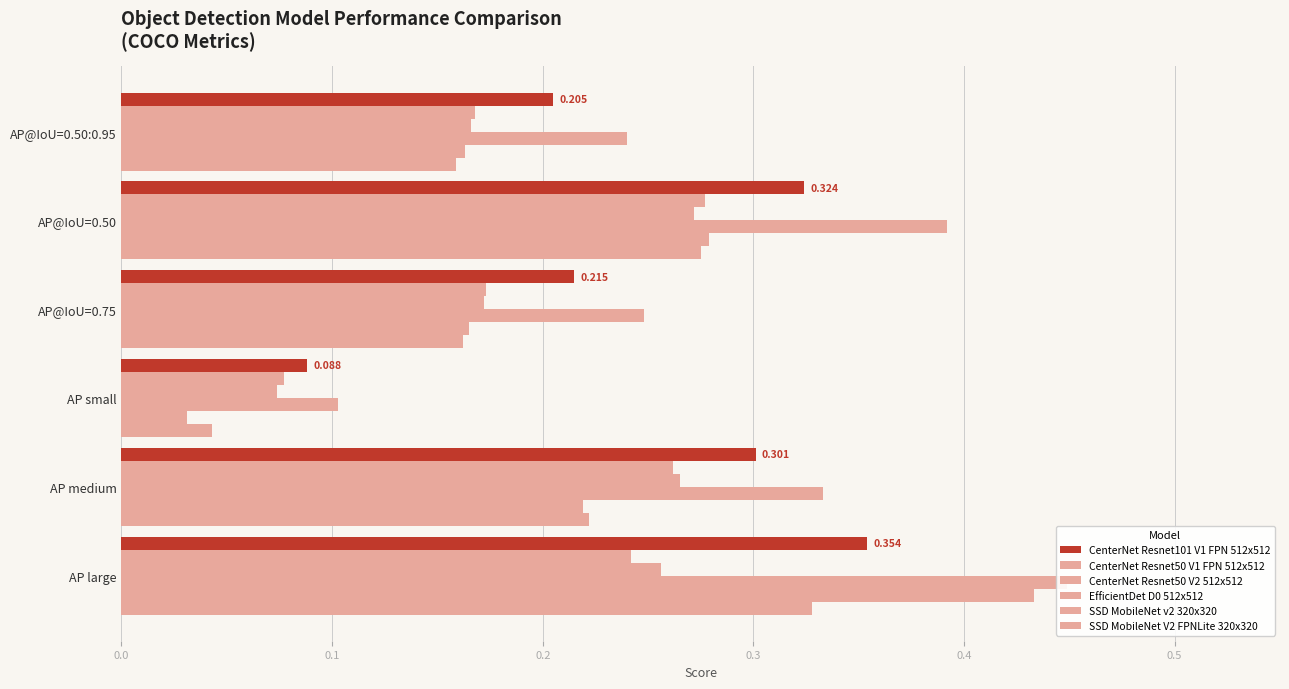

Reading left to right, what are all the values shown in this chart?

CenterNet Resnet101 V1 FPN 512x512: 0.2	0.3	0.2	0.1	0.3	0.4
CenterNet Resnet50 V1 FPN 512x512: 0.2	0.3	0.2	0.1	0.3	0.2
CenterNet Resnet50 V2 512x512: 0.2	0.3	0.2	0.1	0.3	0.3
EfficientDet D0 512x512: 0.2	0.4	0.2	0.1	0.3	0.4
SSD MobileNet v2 320x320: 0.2	0.3	0.2	0.0	0.2	0.4
SSD MobileNet V2 FPNLite 320x320: 0.2	0.3	0.2	0.0	0.2	0.3